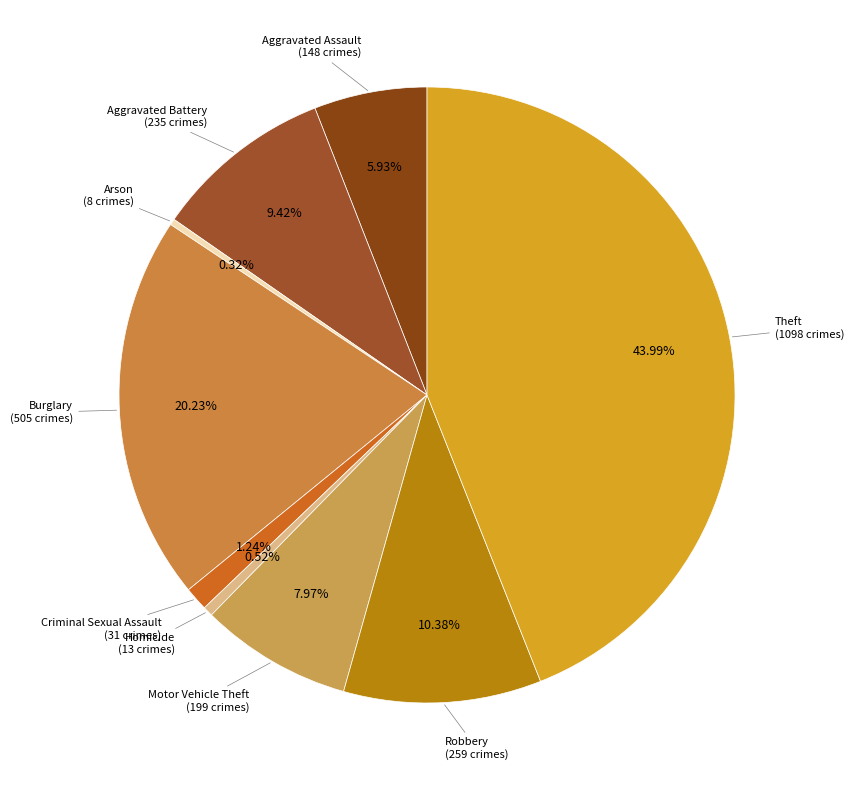

Count the number of slices in the pie.

9